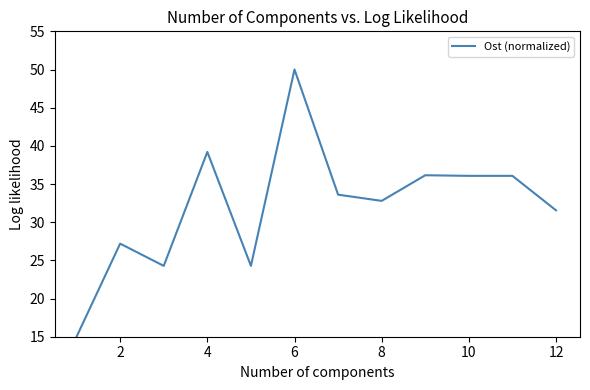

What is the difference between the maximum and minimum values?

35.0